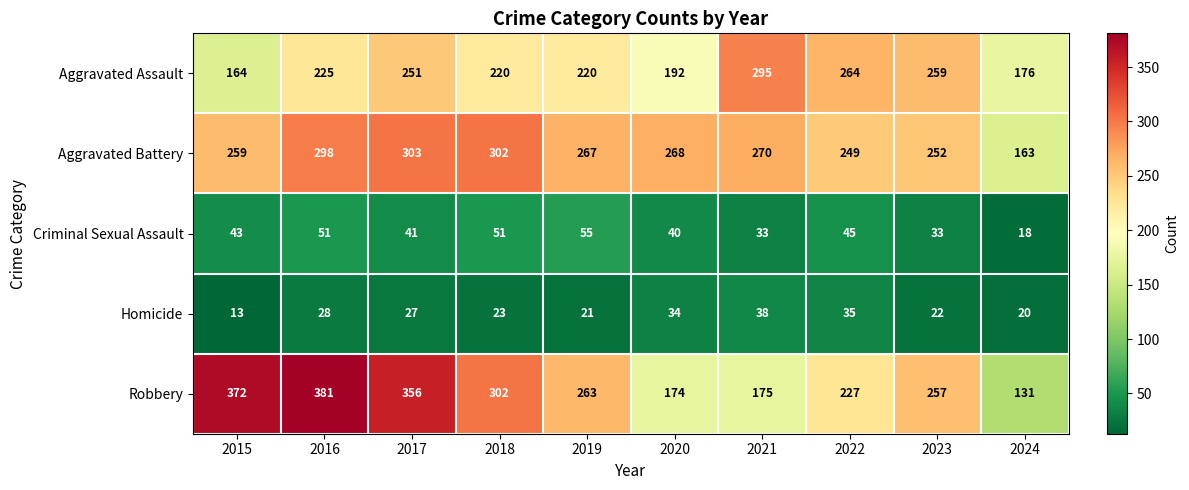

What is the total value across all series at 2022?

820